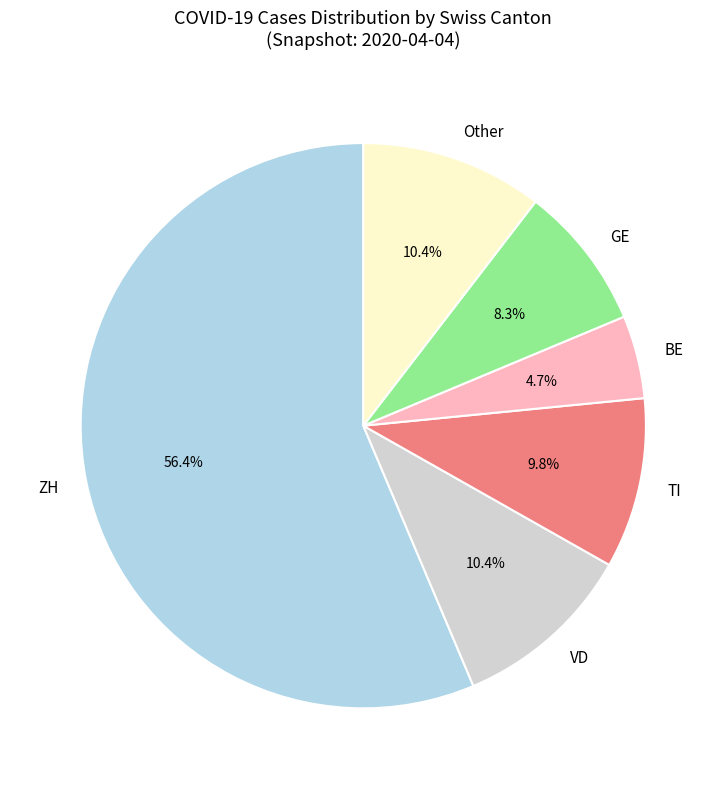

Is there a majority slice in this chart?

Yes